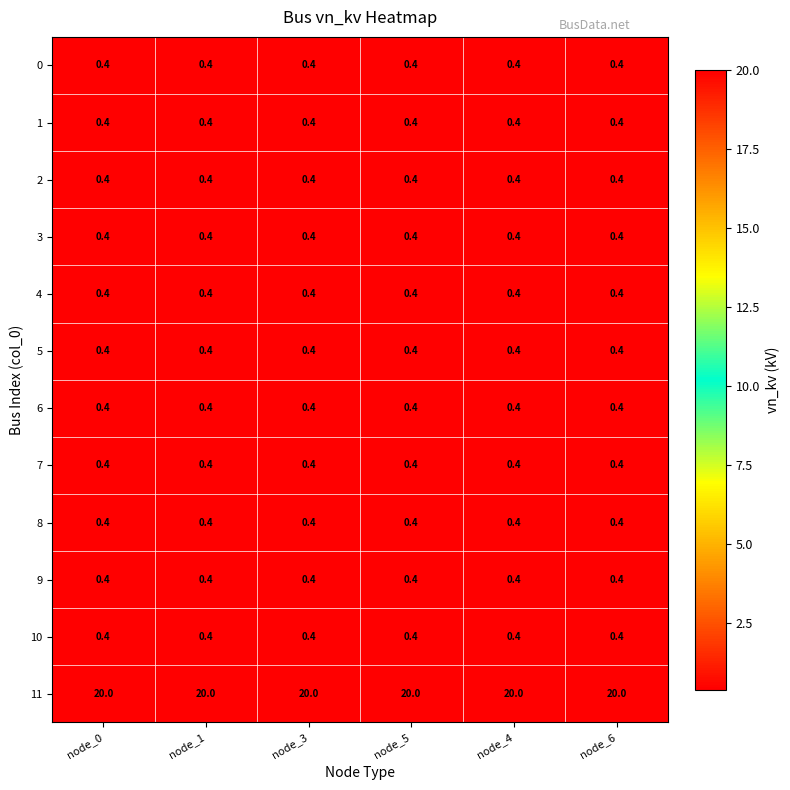

At how many categories does at least one series exceed 14?

6